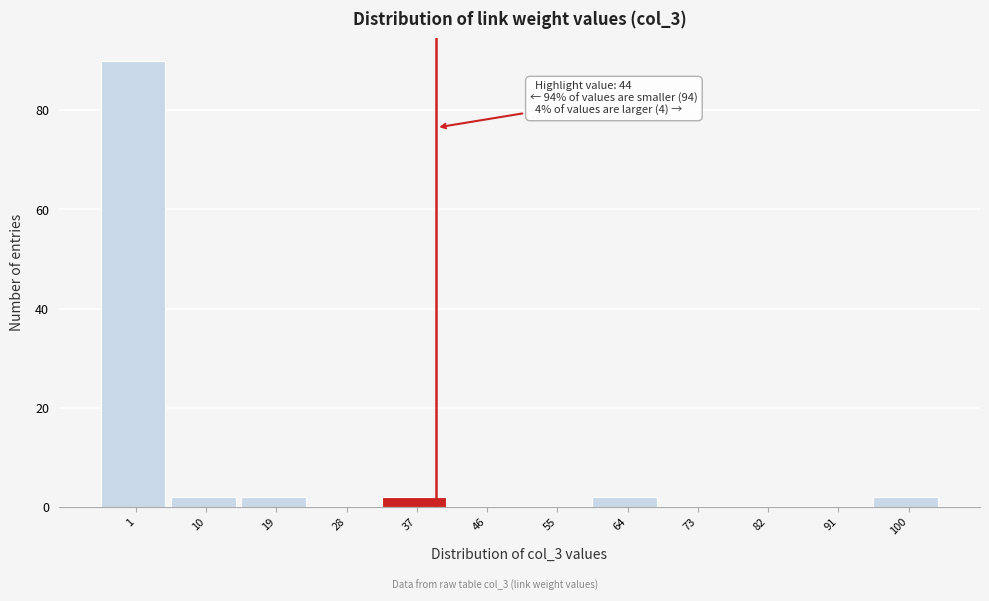

Reading left to right, transcribe all the data shown in this chart.

1=90	10=2	19=2	28=0	37=2	46=0	55=0	64=2	73=0	82=0	91=0	100=2